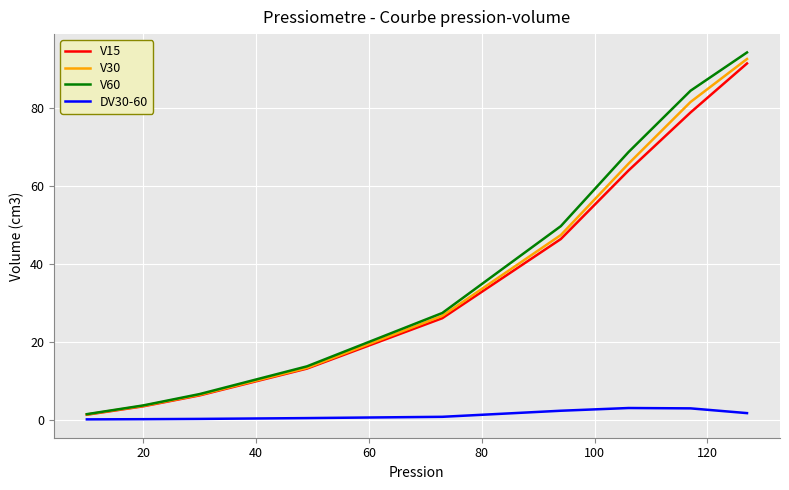

What is the highest value of the V30 series?

92.7